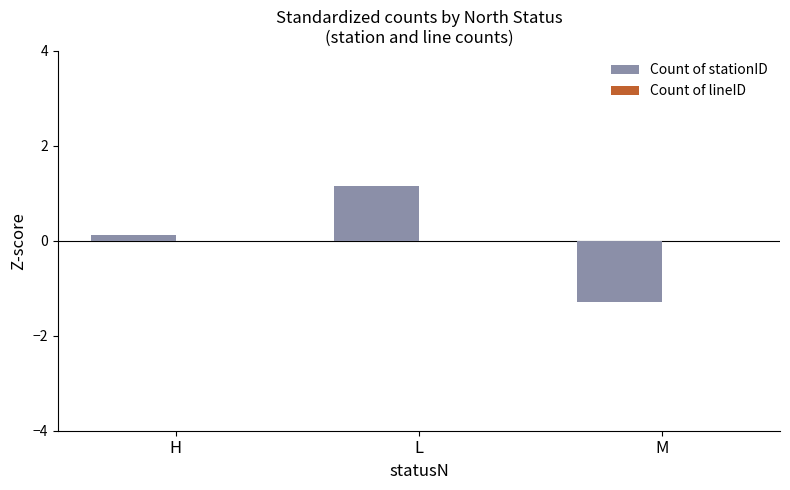

List the labels in order of value, largest first.

L, H, M